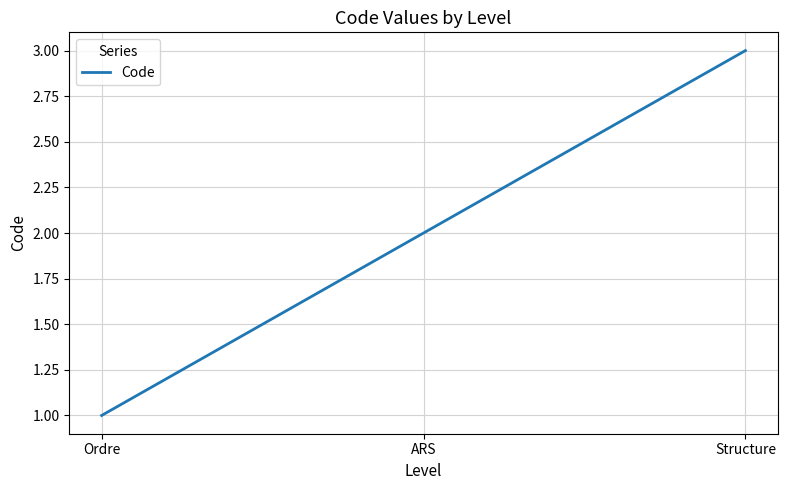

At which category does the chart reach its minimum across all series?

Ordre